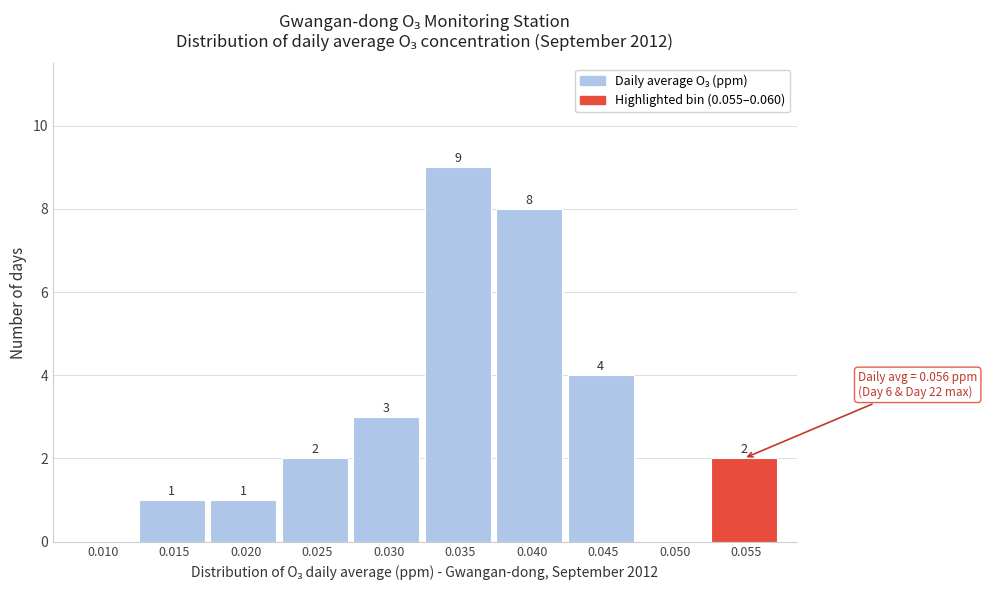

Reading left to right, list all the values displayed in this chart.

0.010=0	0.015=1	0.020=1	0.025=2	0.030=3	0.035=9	0.040=8	0.045=4	0.050=0	0.055=2